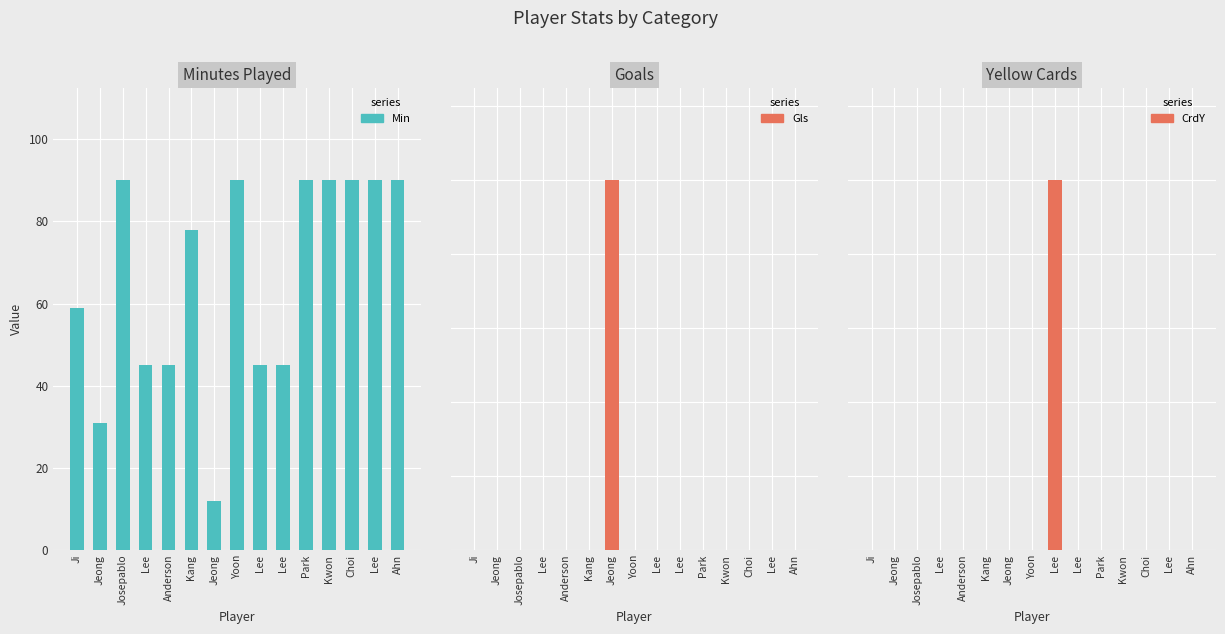

What is the sum of all Min values?

990